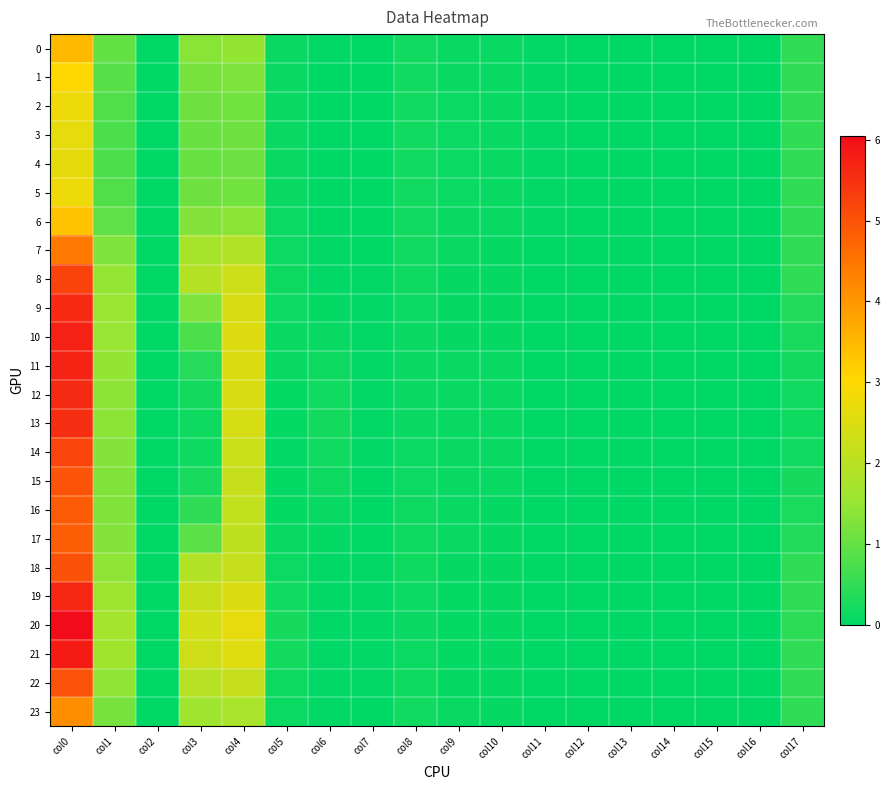

Reading right to left, transcribe all the data shown in this chart.

0: col17=0.5	col16=0.0	col15=0.0	col14=0.0	col13=0.0	col12=0.0	col11=0.0	col10=0.1	col9=0.1	col8=0.2	col7=0.0	col6=0.0	col5=0.1	col4=1.5	col3=1.4	col2=0.0	col1=1.0	col0=3.5
1: col17=0.5	col16=0.0	col15=0.0	col14=0.0	col13=0.0	col12=0.0	col11=0.0	col10=0.1	col9=0.1	col8=0.2	col7=0.0	col6=0.0	col5=0.1	col4=1.3	col3=1.2	col2=0.0	col1=0.9	col0=3.0
2: col17=0.5	col16=0.0	col15=0.0	col14=0.0	col13=0.0	col12=0.0	col11=0.0	col10=0.1	col9=0.1	col8=0.2	col7=0.0	col6=0.0	col5=0.1	col4=1.1	col3=1.1	col2=0.0	col1=0.8	col0=2.8
3: col17=0.5	col16=0.0	col15=0.0	col14=0.0	col13=0.0	col12=0.0	col11=0.0	col10=0.1	col9=0.1	col8=0.2	col7=0.0	col6=0.0	col5=0.1	col4=1.1	col3=1.0	col2=0.0	col1=0.8	col0=2.7
4: col17=0.5	col16=0.0	col15=0.0	col14=0.0	col13=0.0	col12=0.0	col11=0.0	col10=0.1	col9=0.1	col8=0.2	col7=0.0	col6=0.0	col5=0.1	col4=1.1	col3=1.0	col2=0.0	col1=0.8	col0=2.6
5: col17=0.5	col16=0.0	col15=0.0	col14=0.0	col13=0.0	col12=0.0	col11=0.0	col10=0.1	col9=0.1	col8=0.2	col7=0.0	col6=0.0	col5=0.1	col4=1.1	col3=1.1	col2=0.0	col1=0.8	col0=2.8
6: col17=0.5	col16=0.0	col15=0.0	col14=0.0	col13=0.0	col12=0.0	col11=0.0	col10=0.1	col9=0.1	col8=0.2	col7=0.0	col6=0.0	col5=0.1	col4=1.4	col3=1.3	col2=0.0	col1=1.0	col0=3.3
7: col17=0.5	col16=0.0	col15=0.0	col14=0.0	col13=0.0	col12=0.0	col11=0.0	col10=0.1	col9=0.1	col8=0.2	col7=0.0	col6=0.0	col5=0.1	col4=1.9	col3=1.7	col2=0.0	col1=1.3	col0=4.4
8: col17=0.5	col16=0.0	col15=0.0	col14=0.0	col13=0.0	col12=0.0	col11=0.0	col10=0.1	col9=0.1	col8=0.1	col7=0.0	col6=0.0	col5=0.1	col4=2.3	col3=1.9	col2=0.0	col1=1.5	col0=5.2
9: col17=0.3	col16=0.0	col15=0.0	col14=0.0	col13=0.0	col12=0.0	col11=0.0	col10=0.1	col9=0.1	col8=0.1	col7=0.0	col6=0.0	col5=0.1	col4=2.5	col3=1.3	col2=0.0	col1=1.5	col0=5.6
10: col17=0.3	col16=0.0	col15=0.0	col14=0.0	col13=0.0	col12=0.0	col11=0.0	col10=0.1	col9=0.1	col8=0.1	col7=0.0	col6=0.1	col5=0.1	col4=2.5	col3=0.8	col2=0.0	col1=1.5	col0=5.7
11: col17=0.2	col16=0.0	col15=0.0	col14=0.0	col13=0.0	col12=0.0	col11=0.0	col10=0.1	col9=0.1	col8=0.1	col7=0.0	col6=0.1	col5=0.1	col4=2.5	col3=0.4	col2=0.0	col1=1.5	col0=5.7
12: col17=0.2	col16=0.0	col15=0.0	col14=0.0	col13=0.0	col12=0.0	col11=0.0	col10=0.1	col9=0.1	col8=0.1	col7=0.0	col6=0.2	col5=0.1	col4=2.5	col3=0.2	col2=0.0	col1=1.4	col0=5.6
13: col17=0.2	col16=0.0	col15=0.0	col14=0.0	col13=0.0	col12=0.0	col11=0.0	col10=0.1	col9=0.1	col8=0.1	col7=0.0	col6=0.2	col5=0.0	col4=2.4	col3=0.2	col2=0.0	col1=1.4	col0=5.5
14: col17=0.2	col16=0.0	col15=0.0	col14=0.0	col13=0.0	col12=0.0	col11=0.0	col10=0.1	col9=0.1	col8=0.1	col7=0.0	col6=0.2	col5=0.0	col4=2.3	col3=0.2	col2=0.0	col1=1.3	col0=5.2
15: col17=0.2	col16=0.0	col15=0.0	col14=0.0	col13=0.0	col12=0.0	col11=0.0	col10=0.1	col9=0.1	col8=0.1	col7=0.0	col6=0.1	col5=0.0	col4=2.2	col3=0.2	col2=0.0	col1=1.3	col0=5.0
16: col17=0.3	col16=0.0	col15=0.0	col14=0.0	col13=0.0	col12=0.0	col11=0.0	col10=0.1	col9=0.1	col8=0.1	col7=0.0	col6=0.1	col5=0.1	col4=2.1	col3=0.5	col2=0.0	col1=1.3	col0=4.9
17: col17=0.3	col16=0.0	col15=0.0	col14=0.0	col13=0.0	col12=0.0	col11=0.0	col10=0.1	col9=0.1	col8=0.1	col7=0.0	col6=0.0	col5=0.1	col4=2.1	col3=0.9	col2=0.0	col1=1.3	col0=4.8
18: col17=0.5	col16=0.0	col15=0.0	col14=0.0	col13=0.0	col12=0.0	col11=0.0	col10=0.1	col9=0.1	col8=0.2	col7=0.0	col6=0.0	col5=0.1	col4=2.2	col3=1.9	col2=0.0	col1=1.4	col0=5.0
19: col17=0.5	col16=0.0	col15=0.0	col14=0.0	col13=0.0	col12=0.0	col11=0.0	col10=0.1	col9=0.1	col8=0.1	col7=0.0	col6=0.0	col5=0.2	col4=2.5	col3=2.2	col2=0.0	col1=1.6	col0=5.6
20: col17=0.4	col16=0.0	col15=0.0	col14=0.0	col13=0.0	col12=0.0	col11=0.0	col10=0.1	col9=0.1	col8=0.1	col7=0.0	col6=0.0	col5=0.2	col4=2.7	col3=2.4	col2=0.0	col1=1.7	col0=6.1
21: col17=0.5	col16=0.0	col15=0.0	col14=0.0	col13=0.0	col12=0.0	col11=0.0	col10=0.1	col9=0.1	col8=0.1	col7=0.0	col6=0.0	col5=0.2	col4=2.6	col3=2.3	col2=0.0	col1=1.6	col0=5.8
22: col17=0.5	col16=0.0	col15=0.0	col14=0.0	col13=0.0	col12=0.0	col11=0.0	col10=0.1	col9=0.1	col8=0.2	col7=0.0	col6=0.0	col5=0.1	col4=2.2	col3=2.0	col2=0.0	col1=1.4	col0=5.0
23: col17=0.5	col16=0.0	col15=0.0	col14=0.0	col13=0.0	col12=0.0	col11=0.0	col10=0.1	col9=0.1	col8=0.2	col7=0.0	col6=0.0	col5=0.1	col4=1.8	col3=1.6	col2=0.0	col1=1.2	col0=4.1